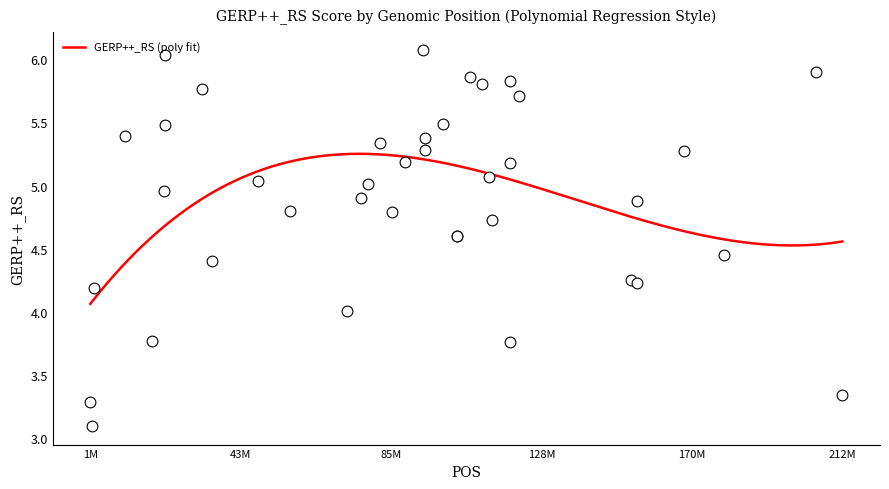

What is the change in value from 153309777 to 108016927?

+1.6